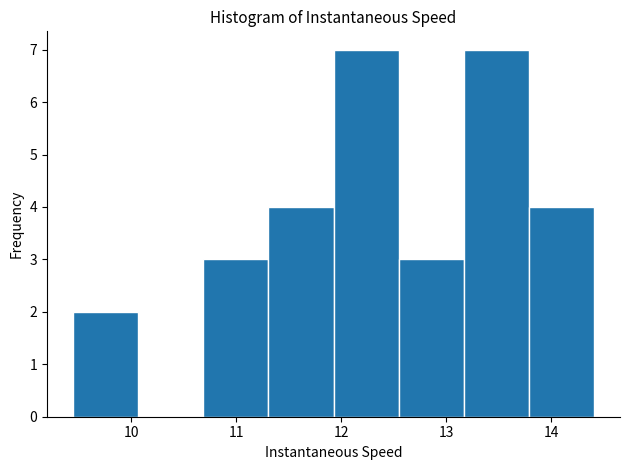

Reading left to right, transcribe this chart: for each bar, give the range it covers on the x-axis and its height. Neither the bar edges nor the heights are printed on the chart, so give them approximately, as read against the axes.

9.4 to 10.1: 2
10.1 to 10.7: 0
10.7 to 11.3: 3
11.3 to 11.9: 4
11.9 to 12.5: 7
12.5 to 13.2: 3
13.2 to 13.8: 7
13.8 to 14.4: 4